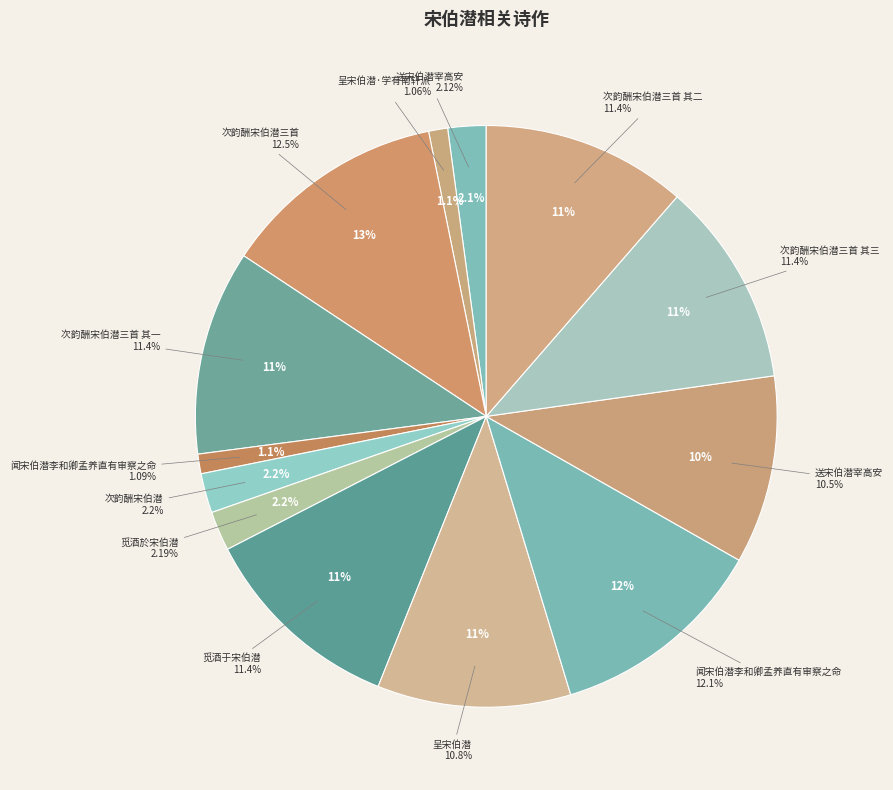

How many segments does this pie chart have?

13